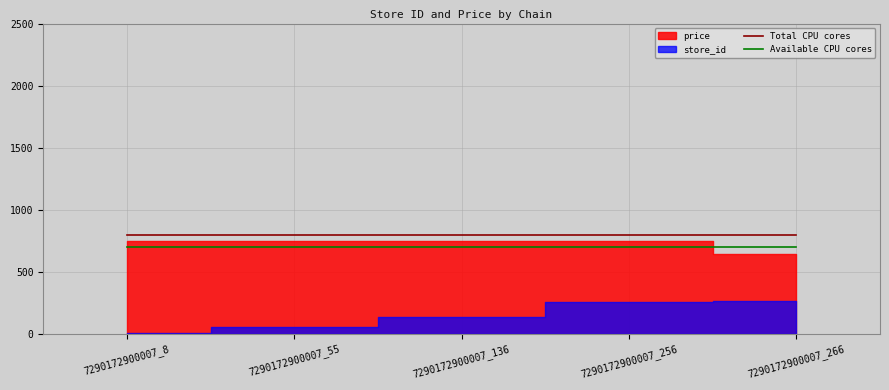

True or false: Available CPU cores has more than 1 interior local peaks.

False